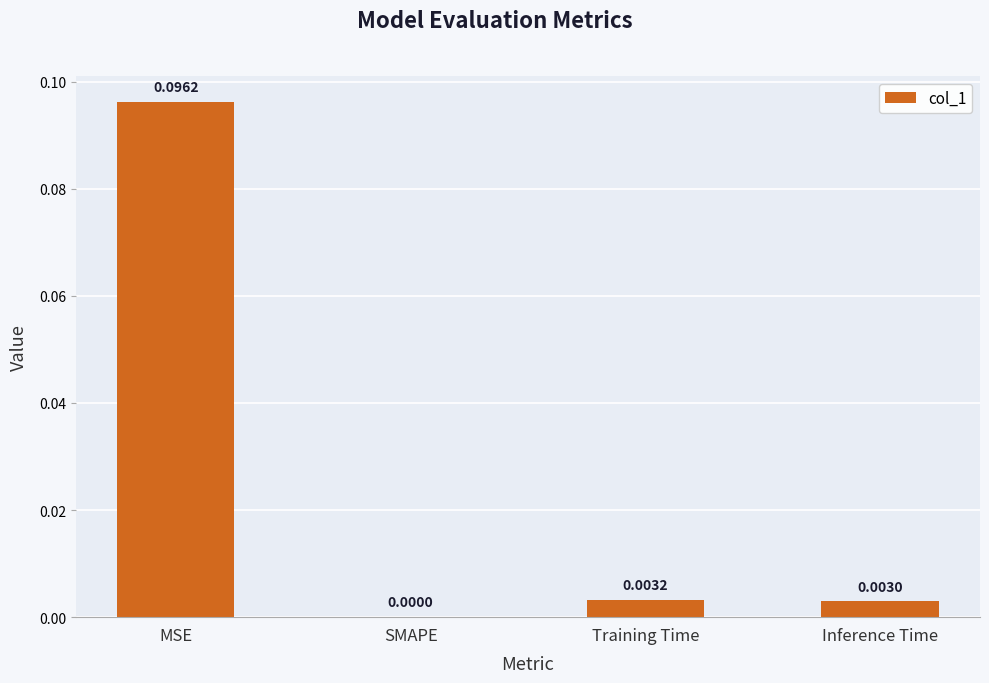

At which label is the value closest to 0?

SMAPE